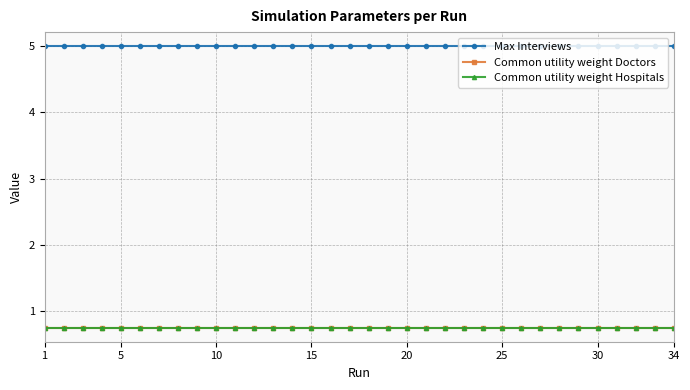

Is this an area chart (filled region under the line)?

No